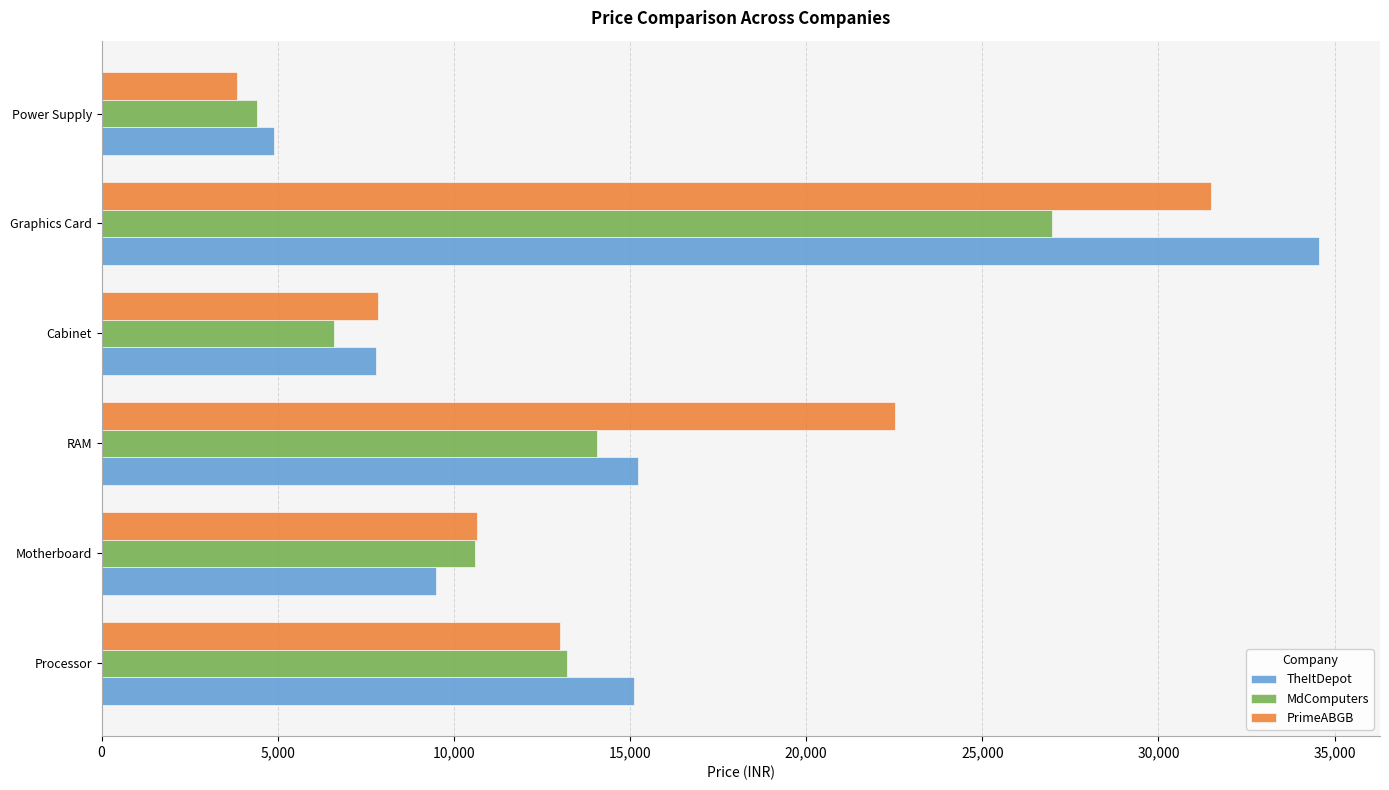

What are all the series names shown in the legend?

TheItDepot, MdComputers, PrimeABGB